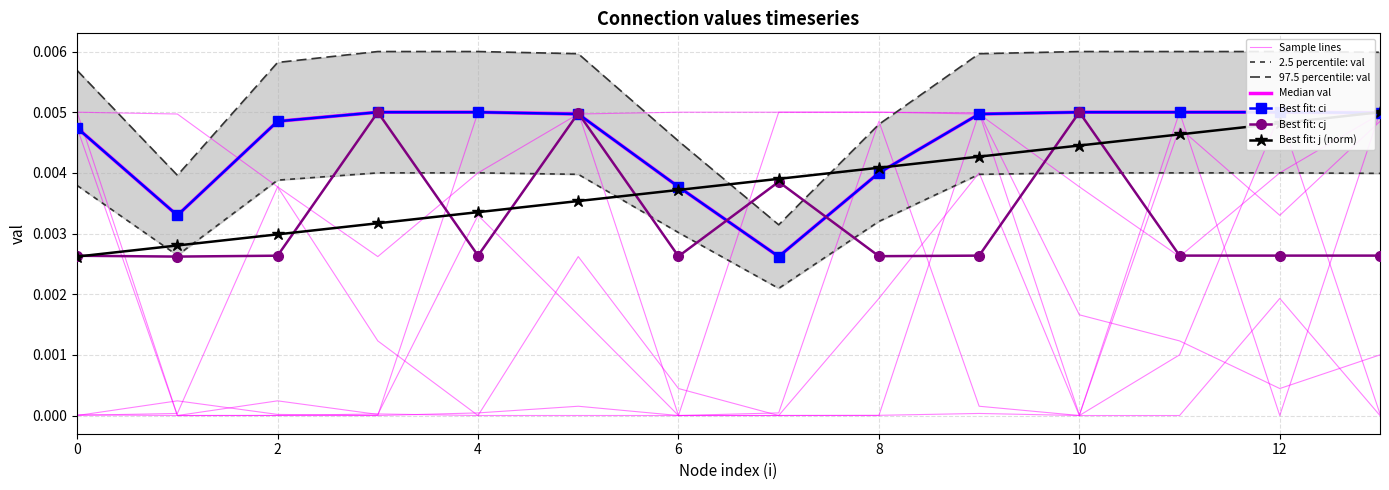

Does the chart have visible grid lines?

Yes